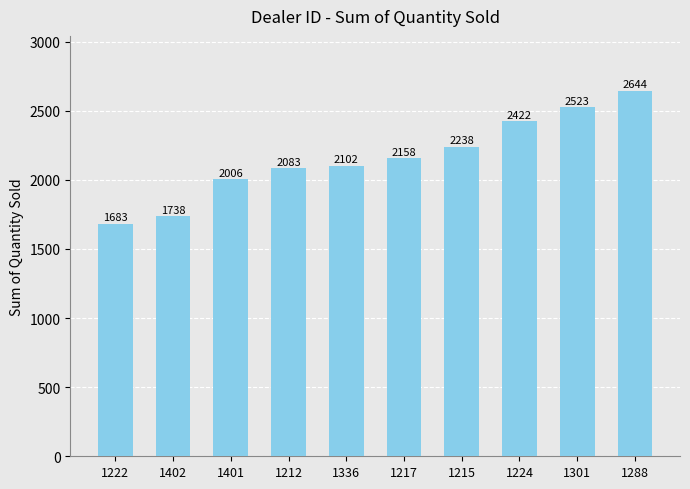

List the labels in order of value, smallest first.

1222, 1402, 1401, 1212, 1336, 1217, 1215, 1224, 1301, 1288